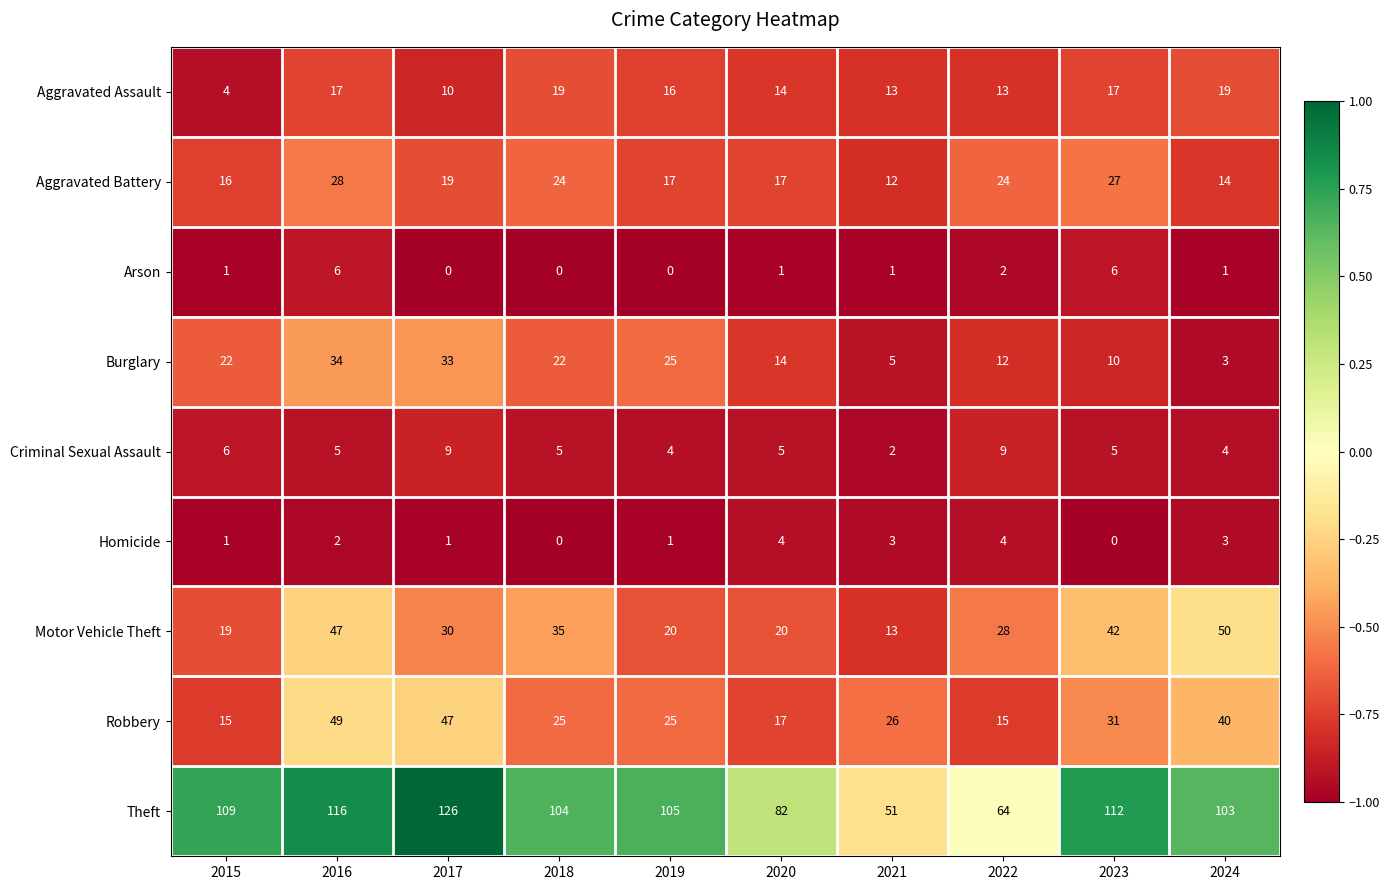

At how many categories does at least one series exceed 0?

10